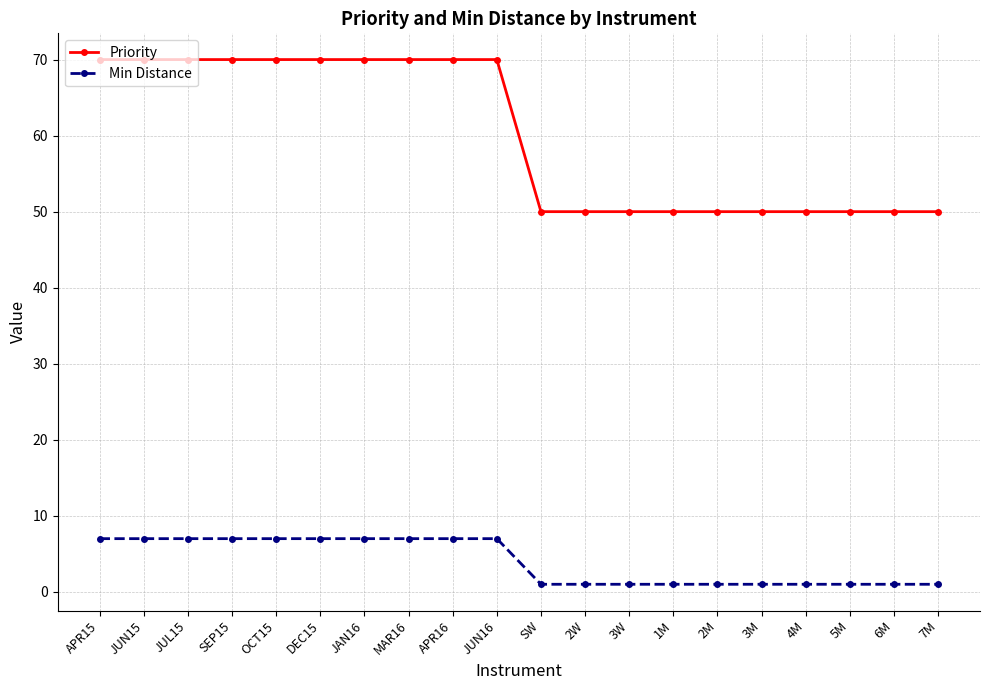

How many lines are shown in the chart?

2